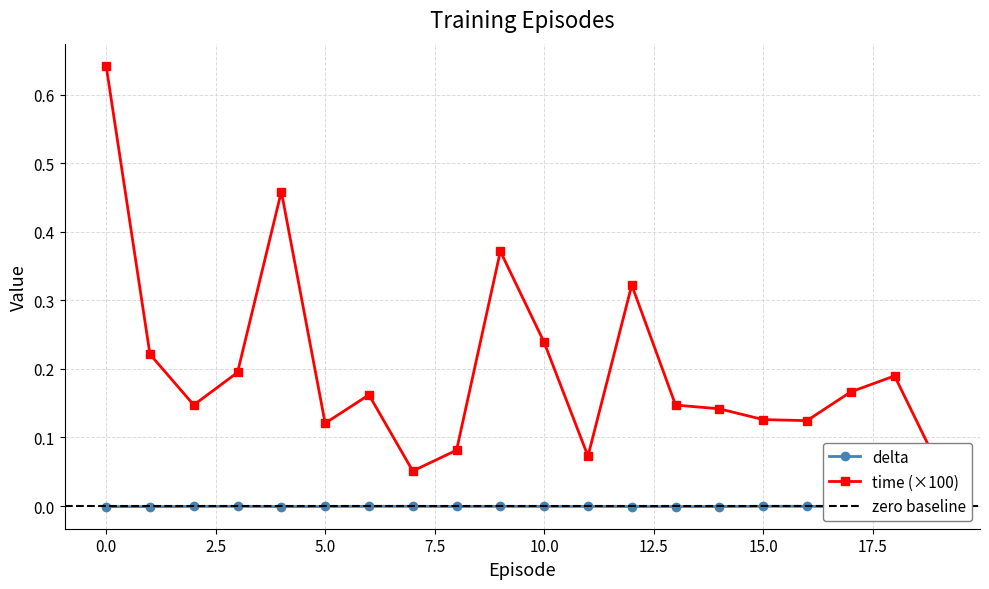

At which category does length reach its first local valley?

2